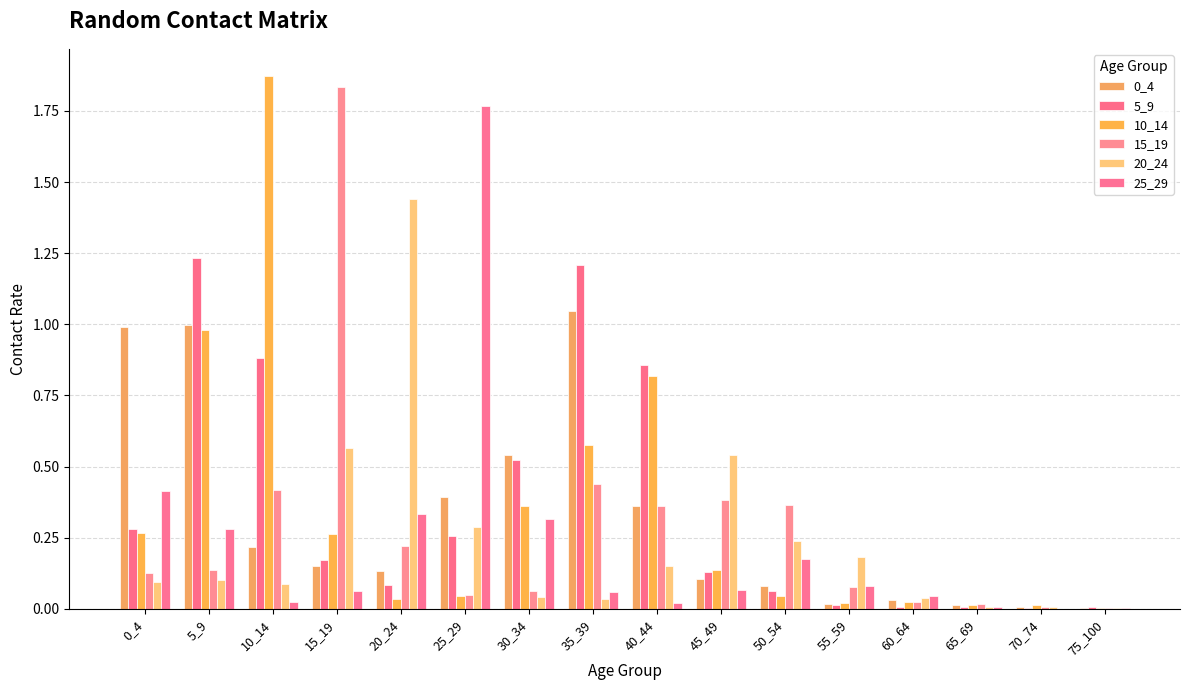

True or false: 0_4 has a value of 0.4 at 10_14.

False